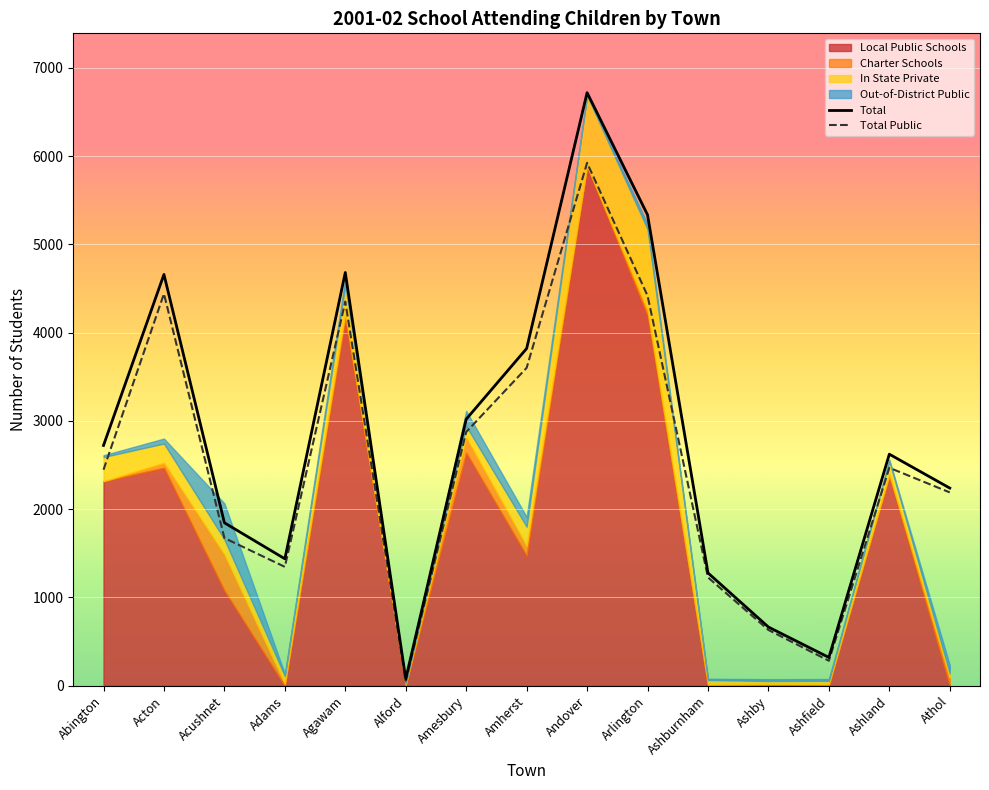

Which series changed the most between Alford and Amesbury?

Total